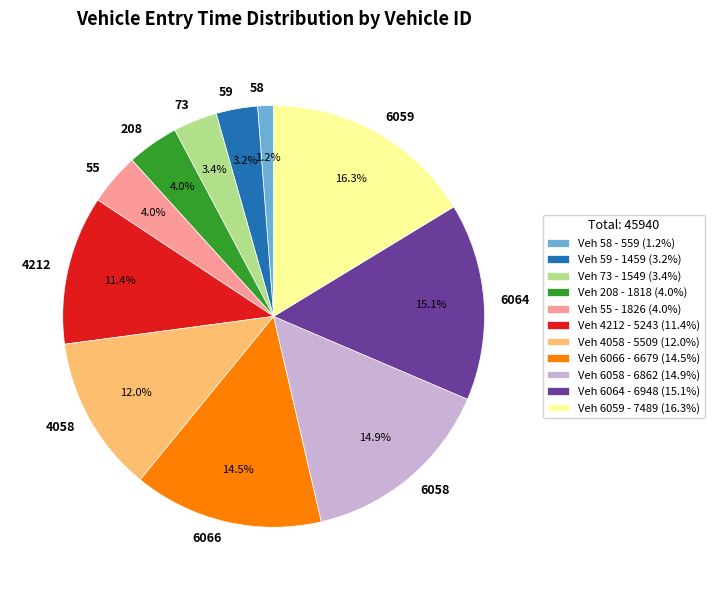

What percentage do 55 and 59 together represent?

7.2%